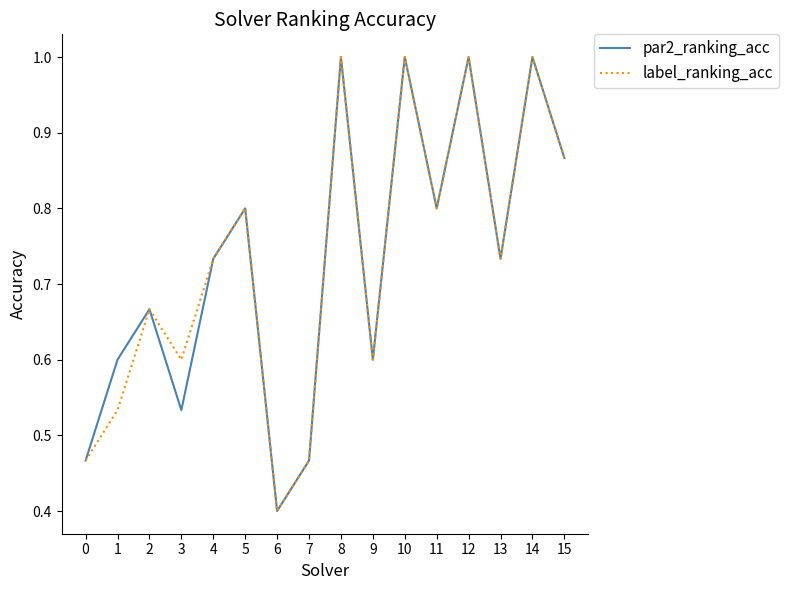

At which label does label_ranking_acc reach its minimum?

6